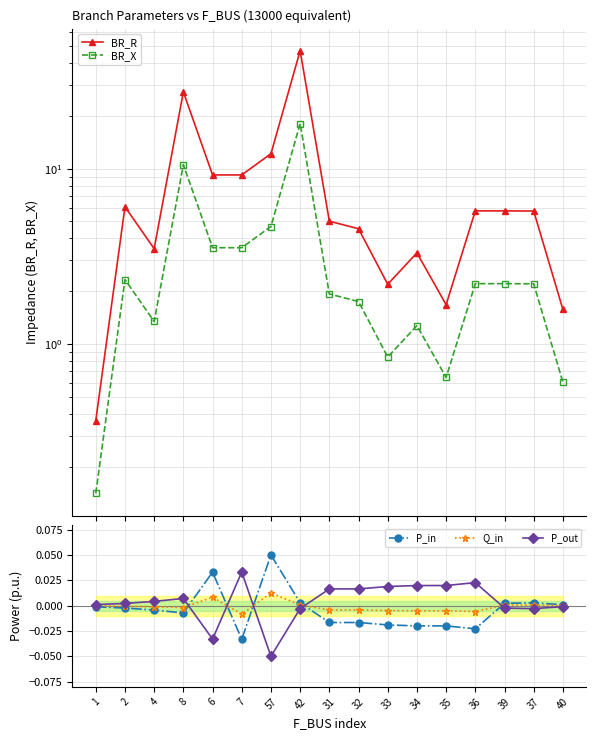

What are all the series names shown in the legend?

BR_R, BR_X, P_in, Q_in, P_out